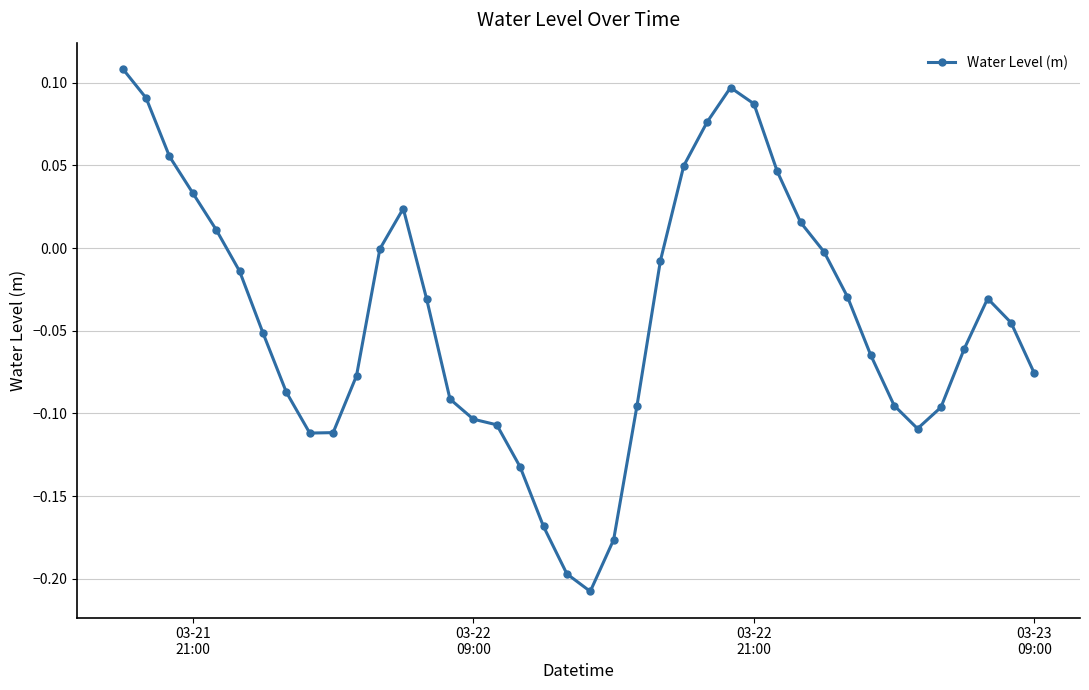

What is the difference between the maximum and minimum values?

0.3